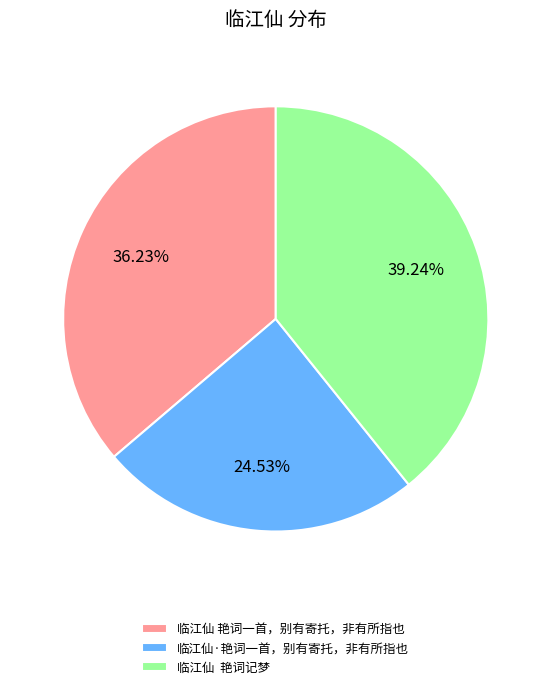

True or false: 临江仙·艳词一首，别有寄托，非有所指也 accounts for 25% of the total.

True